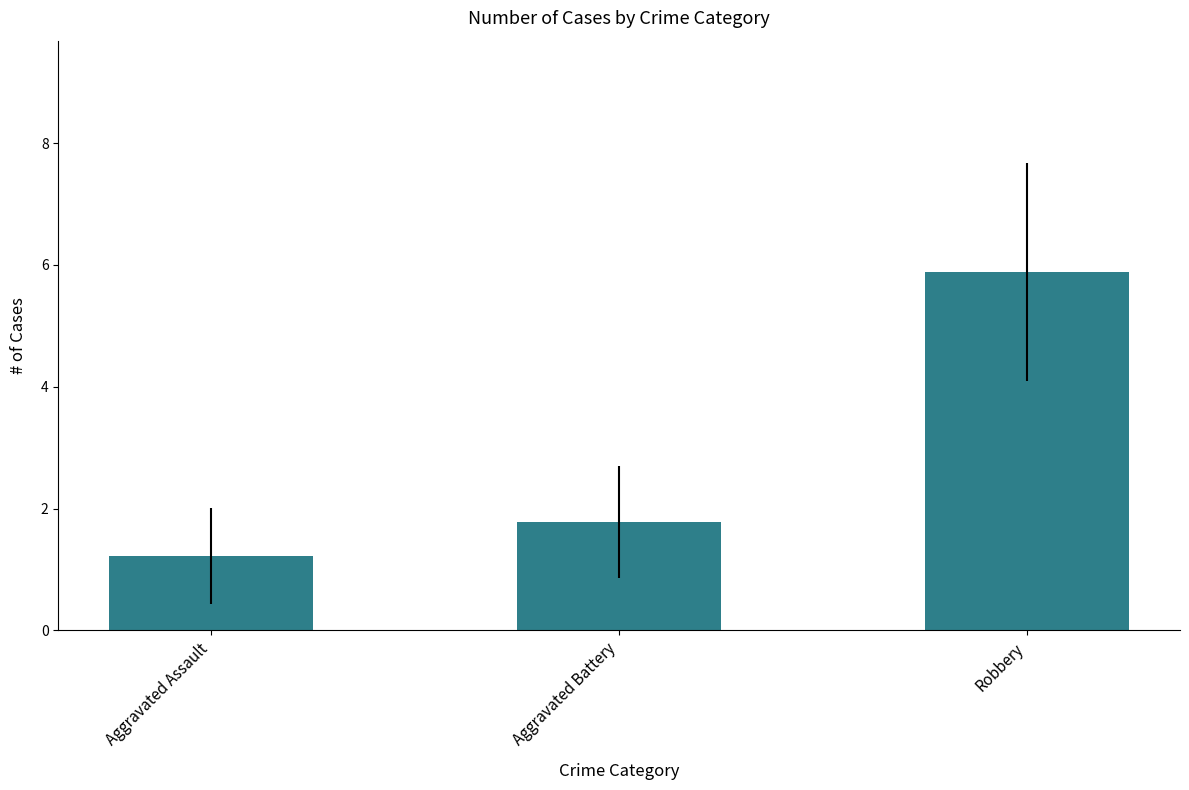

Reading left to right, what are all the values shown in this chart?

Aggravated Assault=1.2	Aggravated Battery=1.8	Robbery=5.9